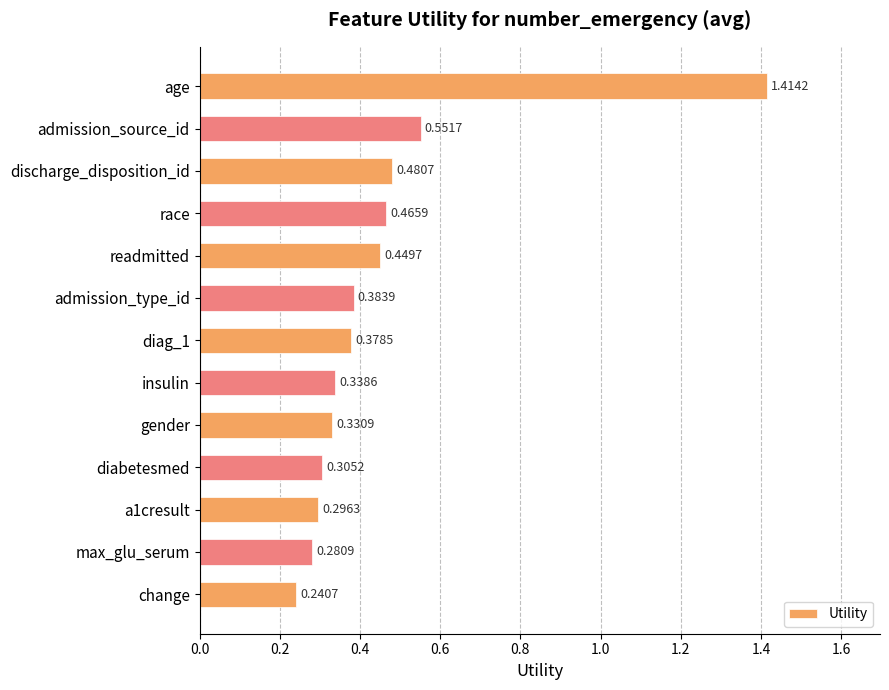

Rank the categories by value from highest to lowest.

age, admission_source_id, discharge_disposition_id, race, readmitted, admission_type_id, diag_1, insulin, gender, diabetesmed, a1cresult, max_glu_serum, change